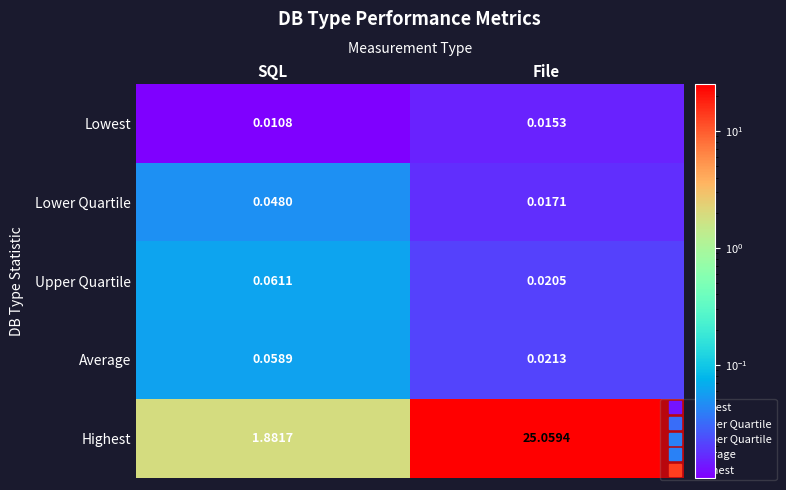

At which label is Lower Quartile closest to 0?

File